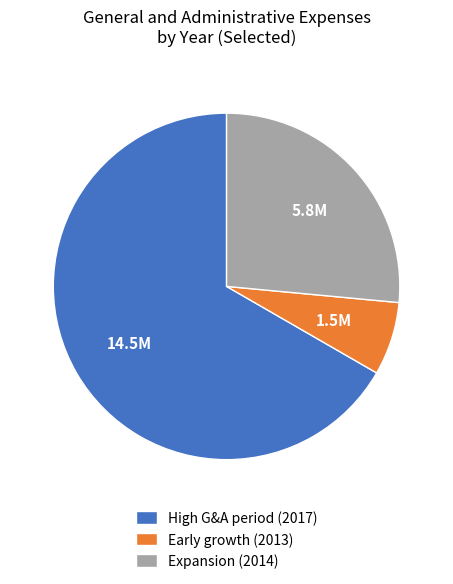

Is there a majority slice in this chart?

Yes